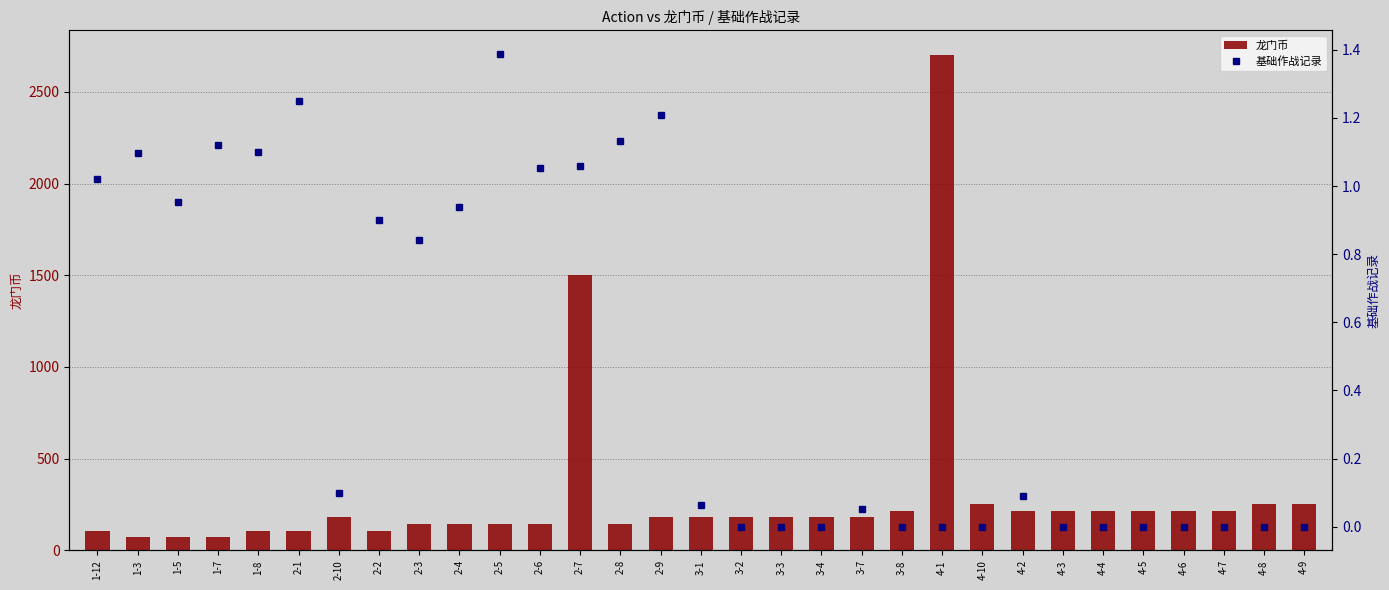

What is the difference between the maximum and second lowest values in the 基础作战记录 series?

1.4